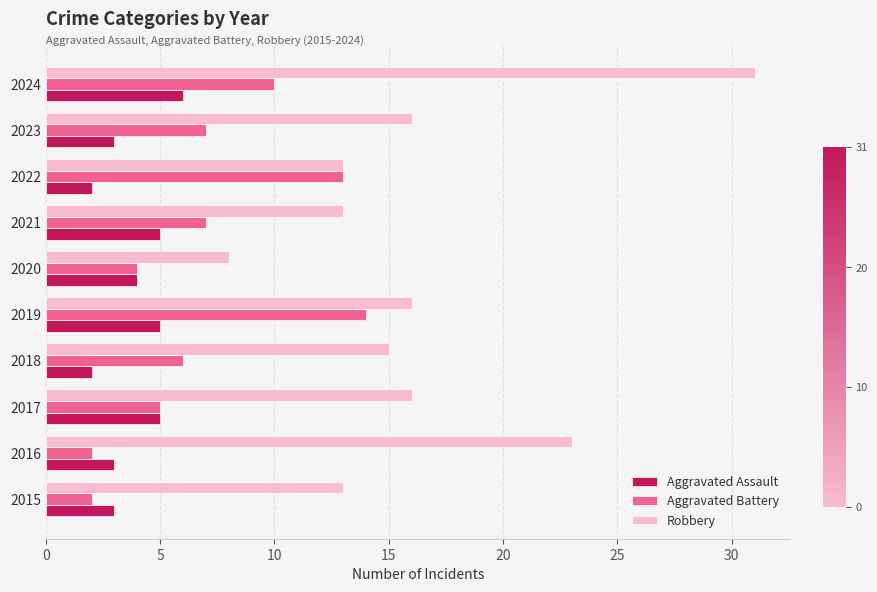

What is the difference between the Robbery values at 2021 and 2020?

5